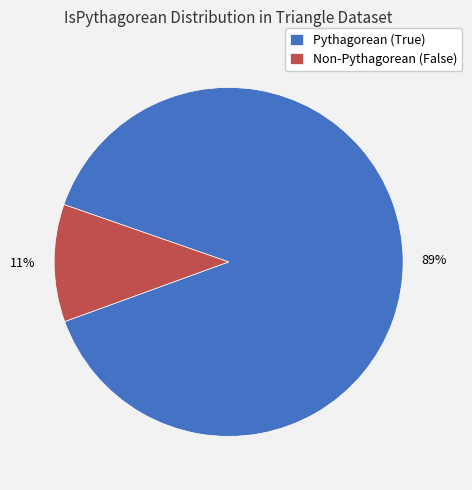

To the nearest percent, what portion does Non-Pythagorean (False) represent?

11%